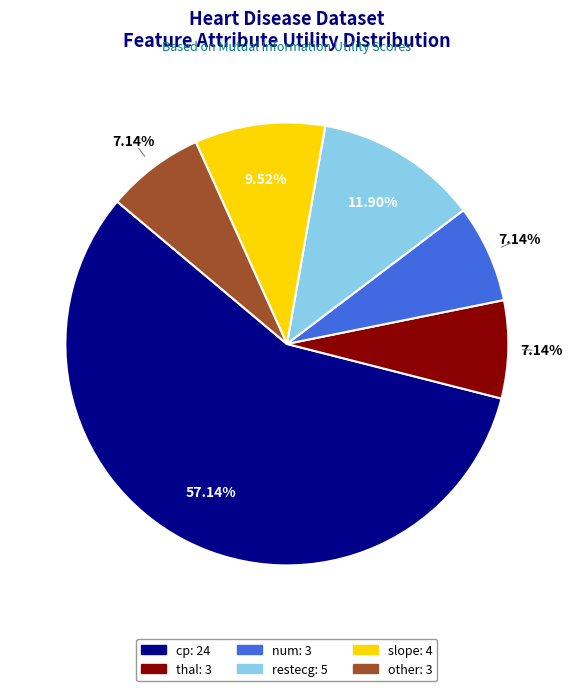

Count the number of slices in the pie.

6